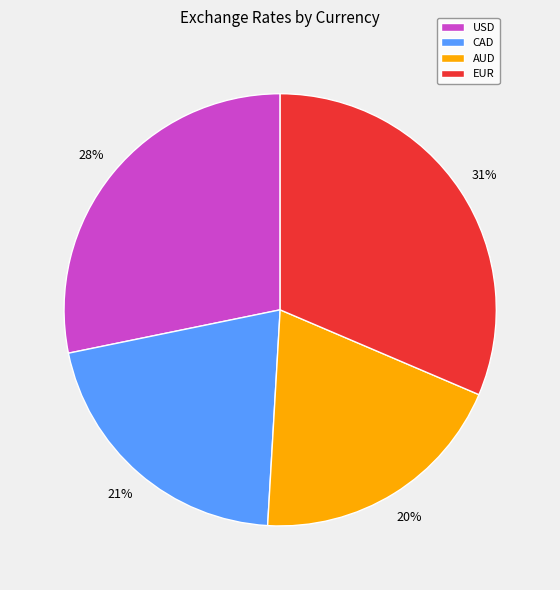

Is it true that EUR is 42% of the pie?

False